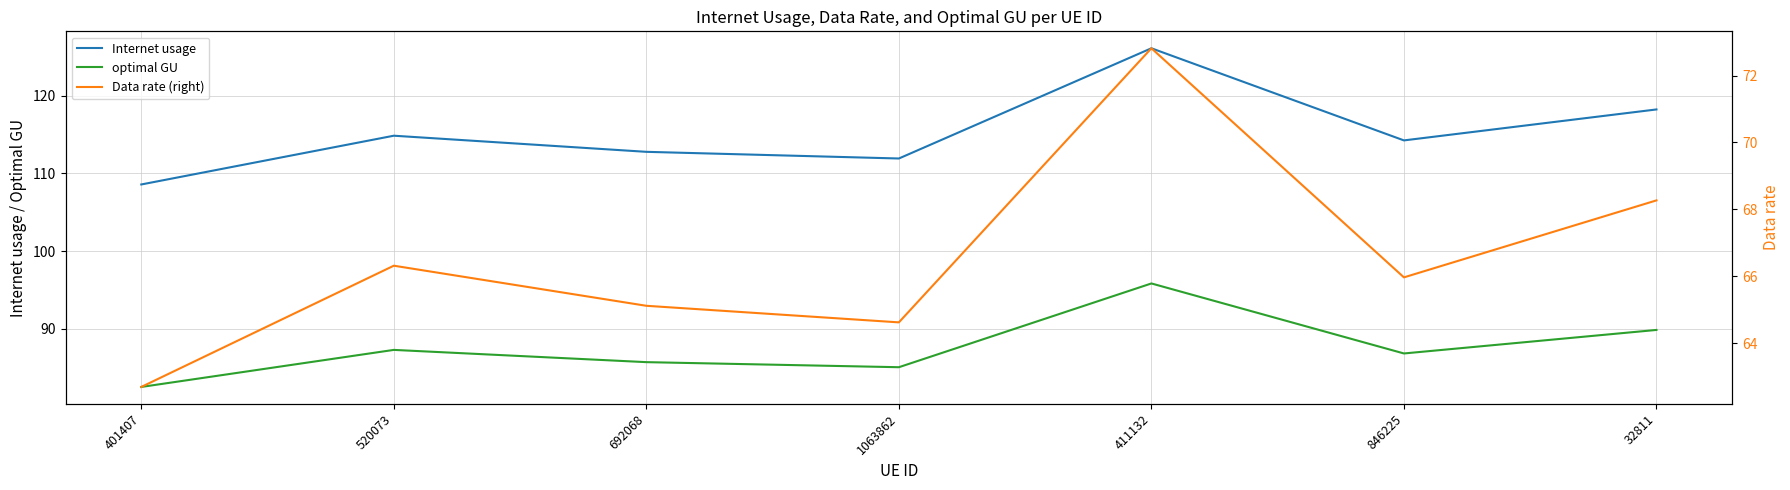

List the labels in order of optimal GU value, largest first.

411132, 32811, 520073, 846225, 692068, 1063862, 401407